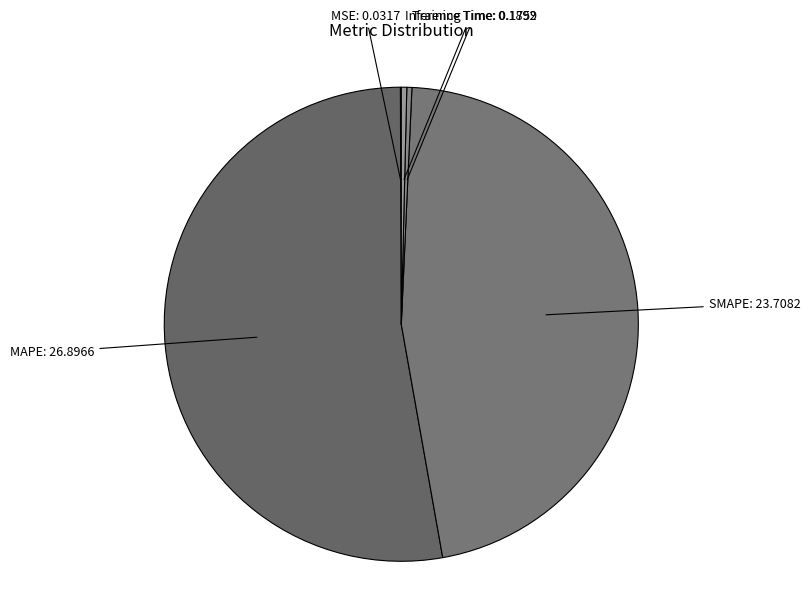

Which has a higher value, SMAPE or Training Time?

SMAPE